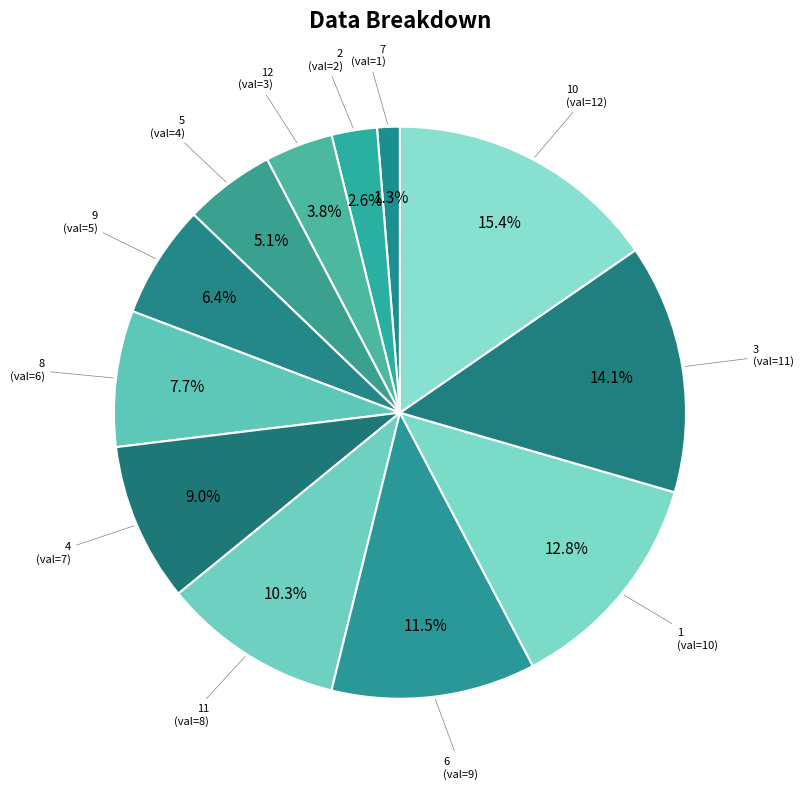

Which category has the smallest portion of the pie?

7 (val=1)